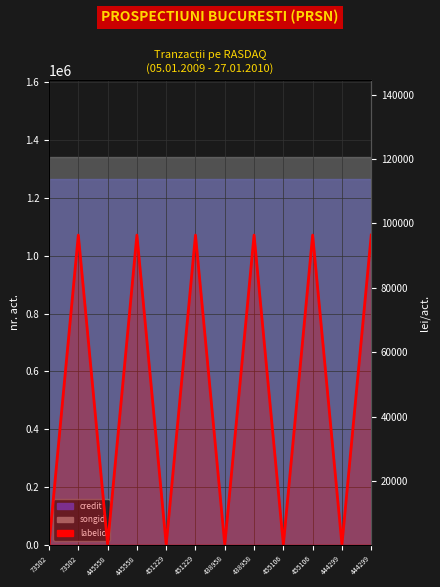

How many interior local valleys (lower than both neighbors) does the data have?

5